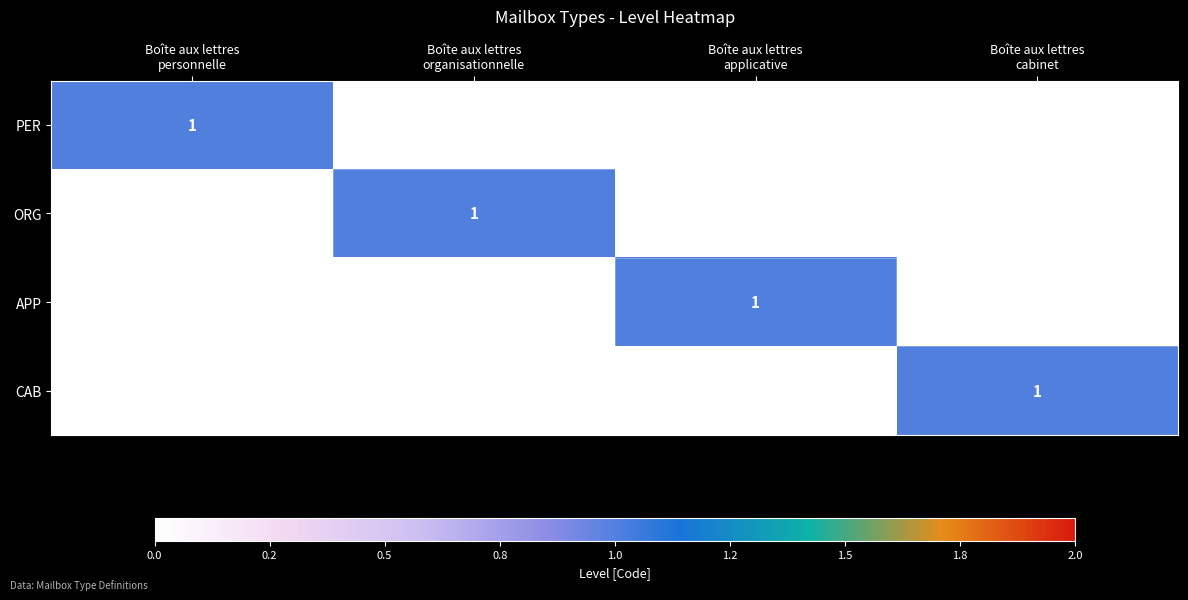

At which category is the sum across all series the highest?

Boîte aux lettres
personnelle